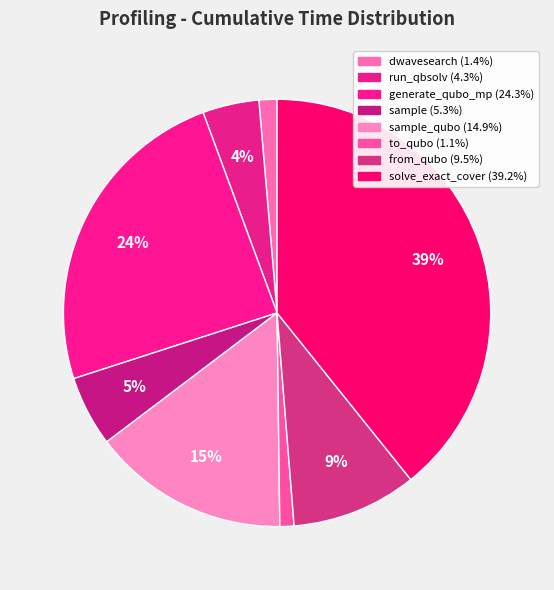

Is there a majority slice in this chart?

No